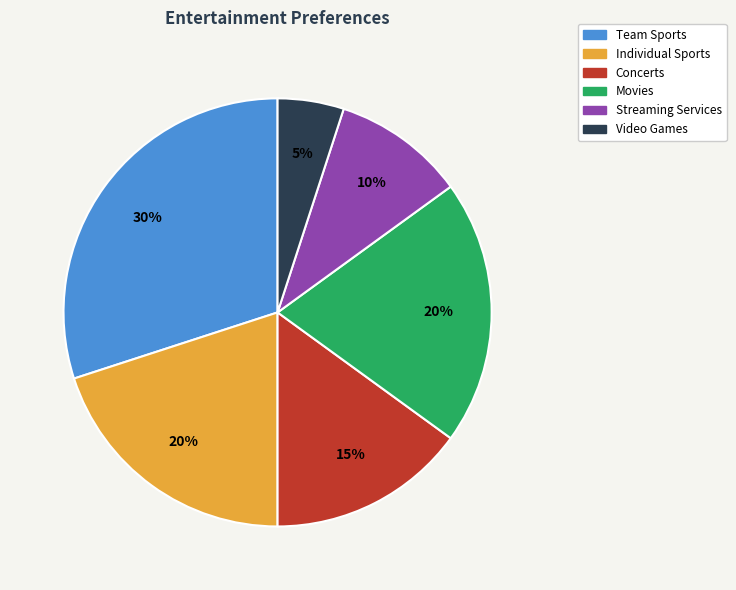

Between Concerts and Individual Sports, which is larger?

Individual Sports